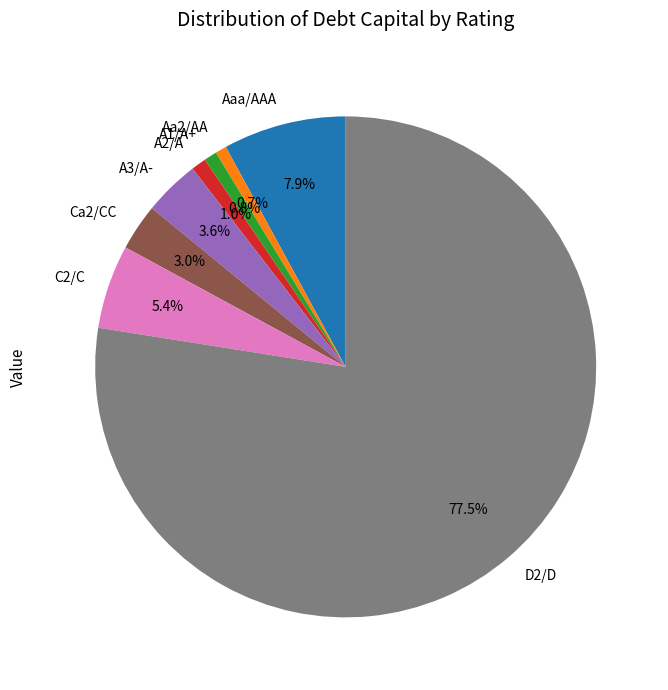

How many slices are in this pie chart?

8